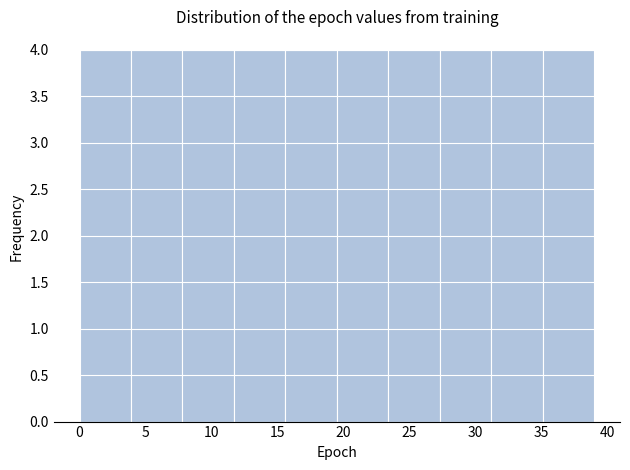

Reading left to right, list every bar in this chart as the range it spans on the x-axis followed by its height. Neither the bar edges nor the heights are printed on the chart, so give them approximately, as read against the axes.

0.0 to 3.9: 4
3.9 to 7.8: 4
7.8 to 11.7: 4
11.7 to 15.6: 4
15.6 to 19.5: 4
19.5 to 23.4: 4
23.4 to 27.3: 4
27.3 to 31.2: 4
31.2 to 35.1: 4
35.1 to 39.0: 4